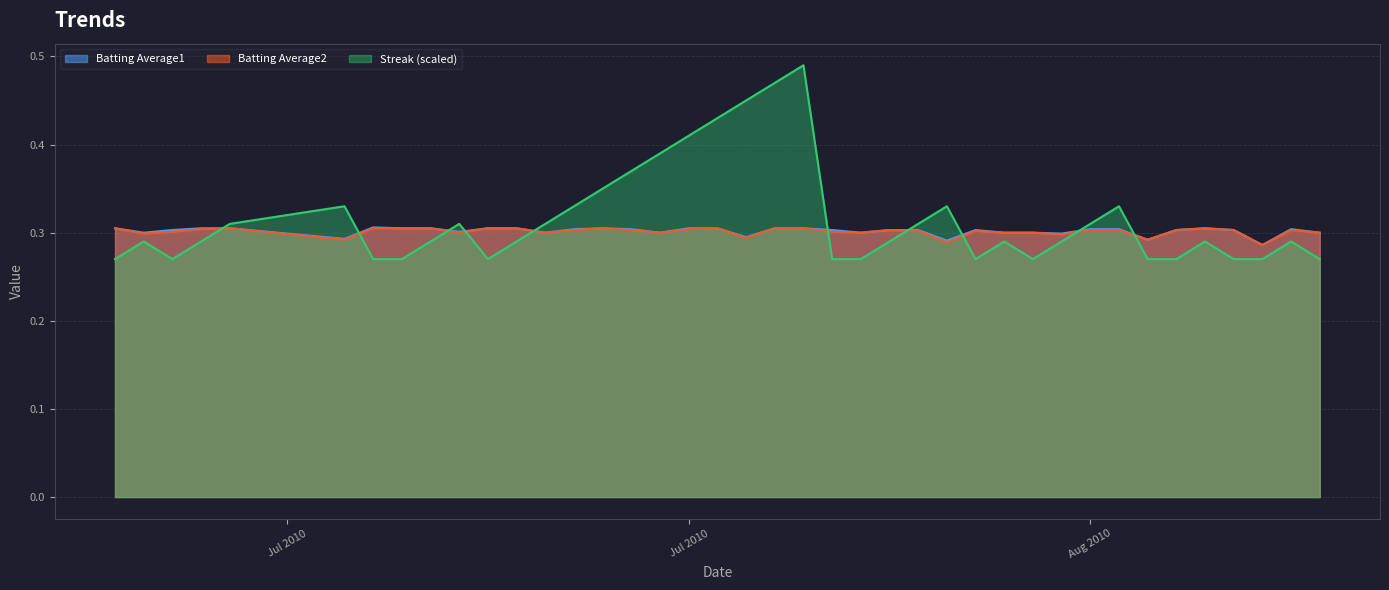

Which series changed the most between 2010-07-10 and 2010-07-28?

Streak